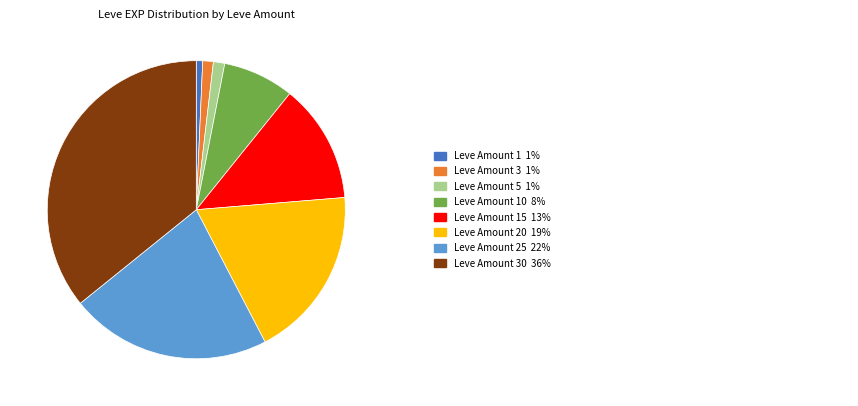

Does any single category account for the majority?

No